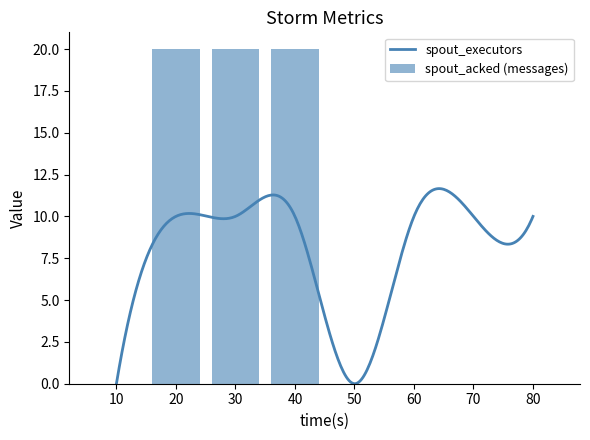

What is the highest value of the spout_executors series?

11.7